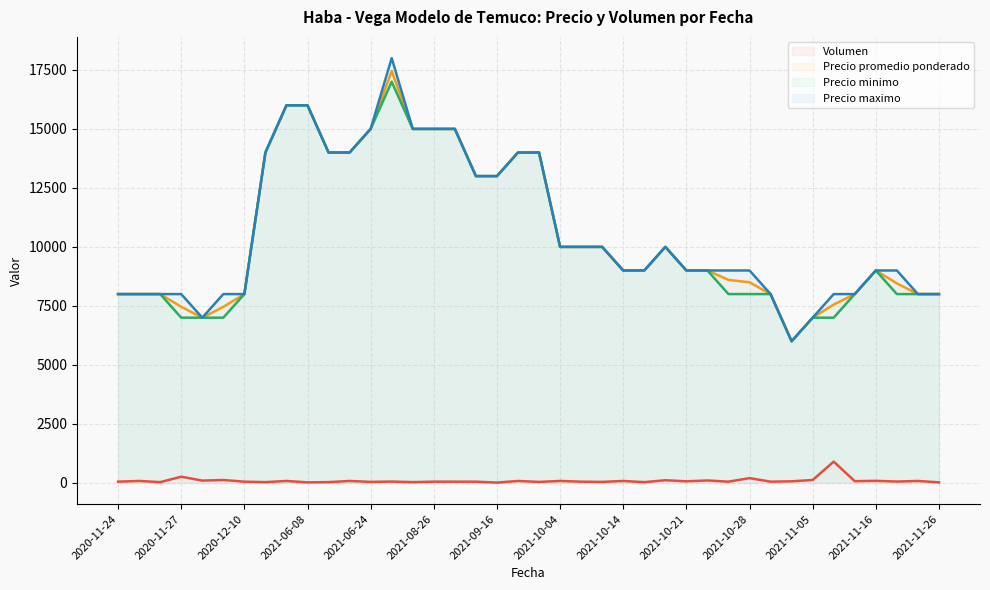

Which category has the highest value across all series?

2021-07-15